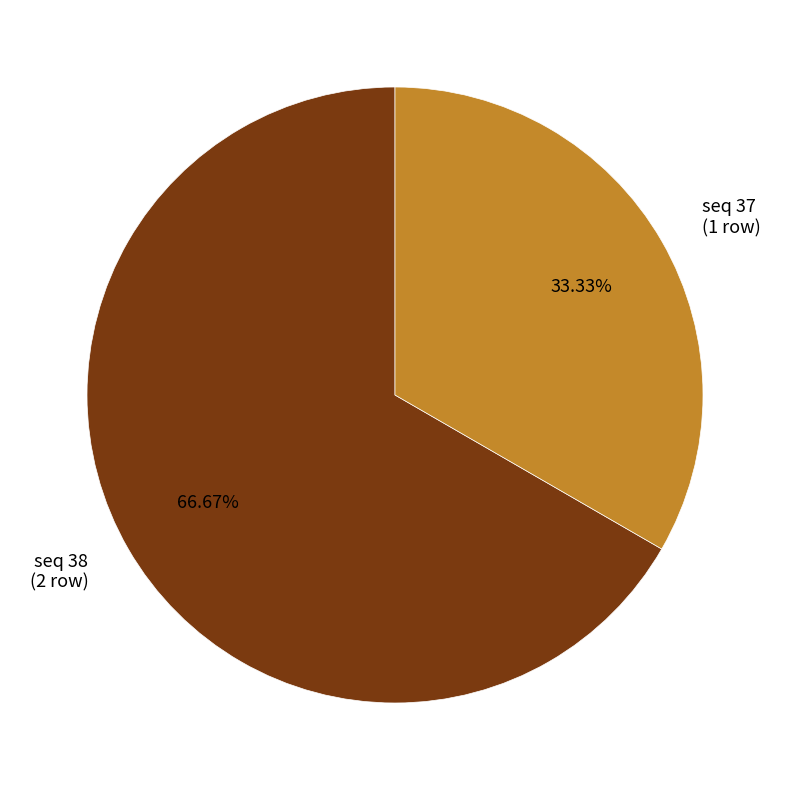

Which slice represents more than half of the pie?

seq 38 (2 row)